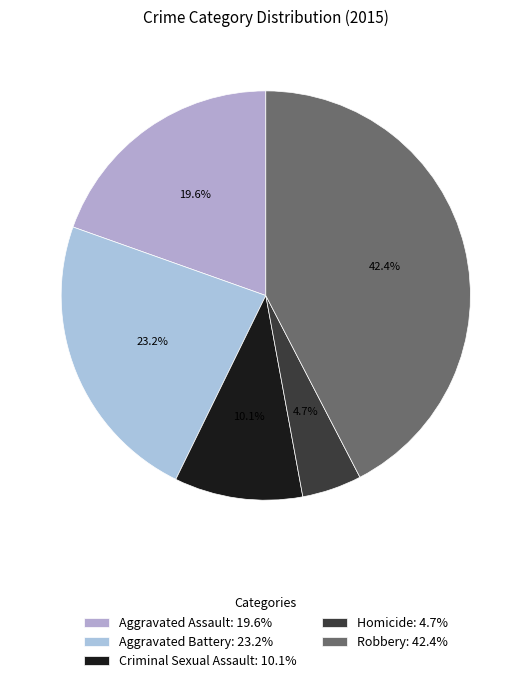

True or false: Aggravated Battery accounts for 23% of the total.

True